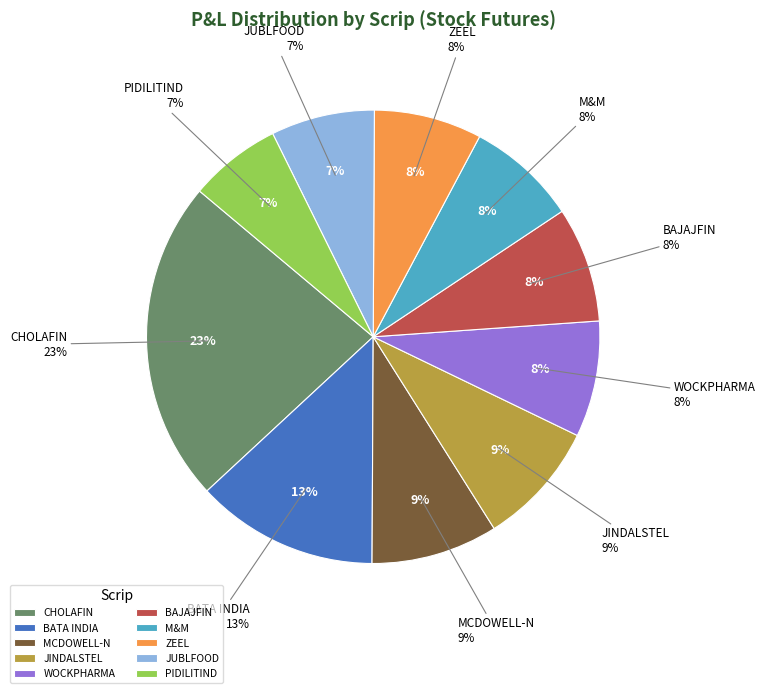

Does LONG represent more than half of the total?

No